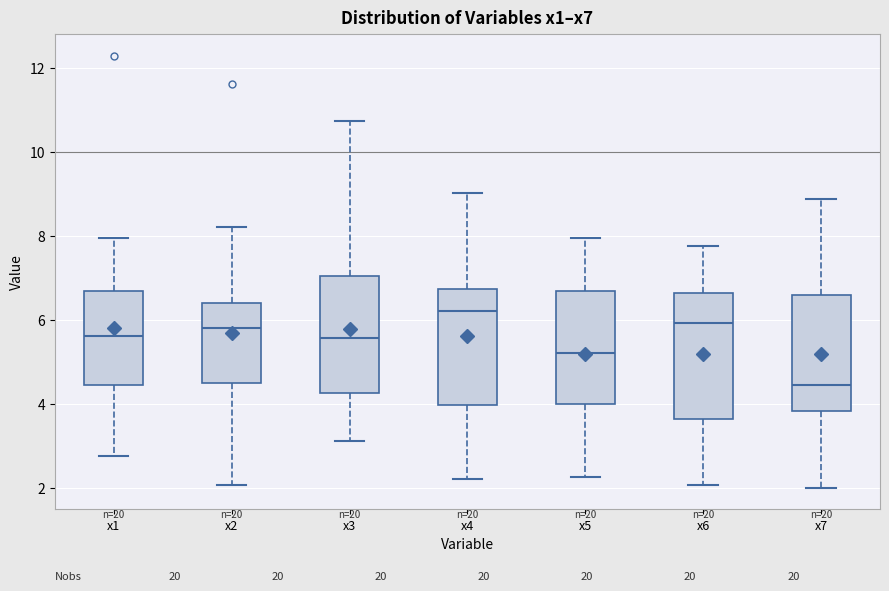

Where is the upper edge of the box for x5 on the y-axis? The values are not printed on the chart, so give them approximately, as read against the axis.

6.6